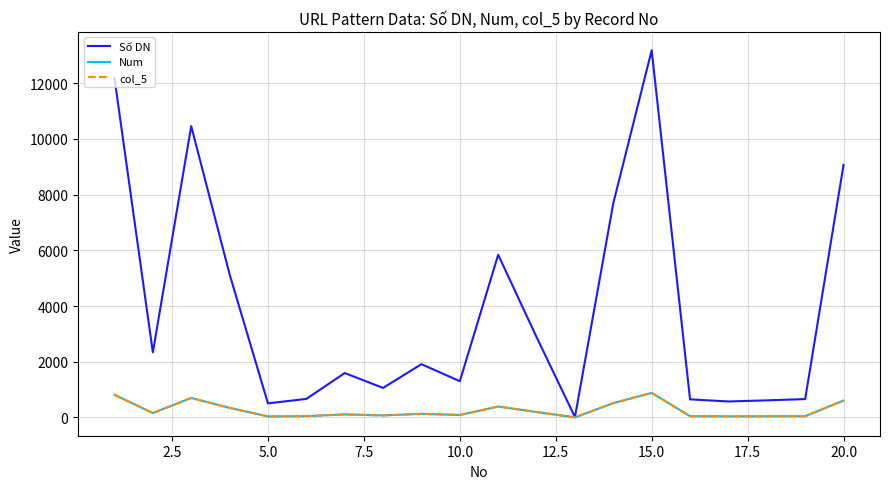

Is this an area chart (filled region under the line)?

No